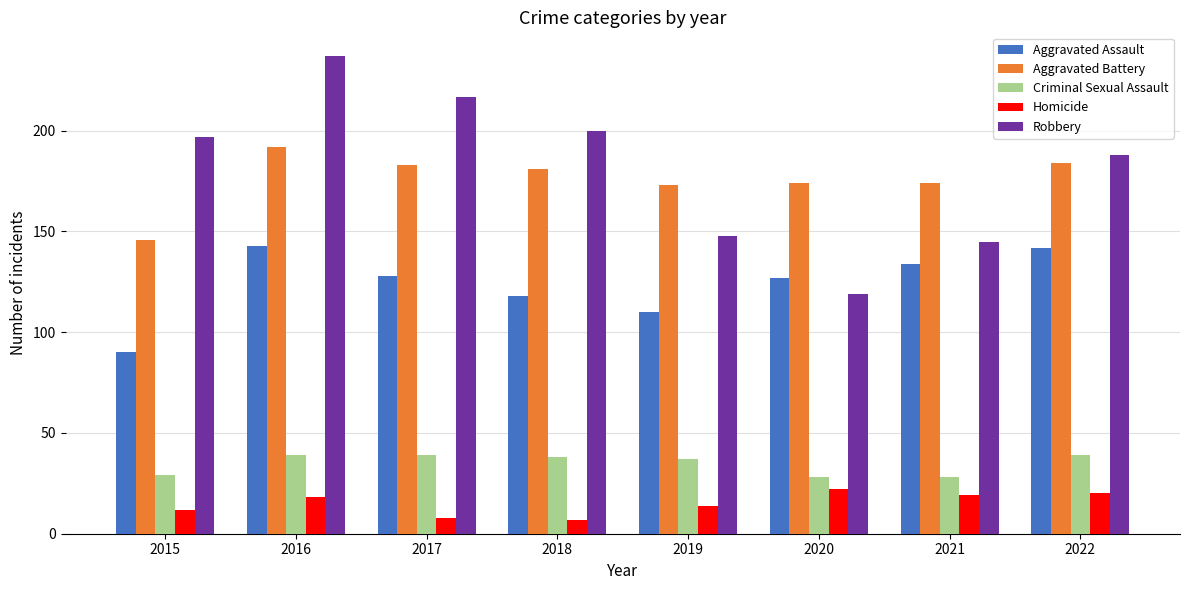

Rank the series by their maximum value, from highest to lowest.

Robbery, Aggravated Battery, Aggravated Assault, Criminal Sexual Assault, Homicide